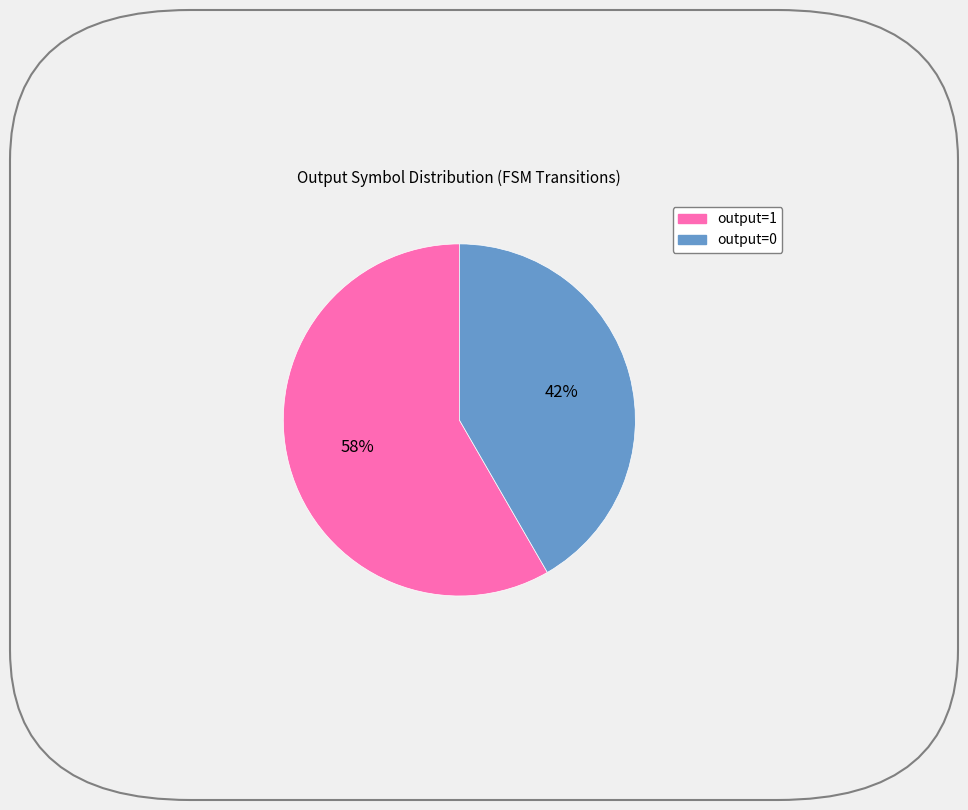

To the nearest percent, what is the average slice percentage?

50%